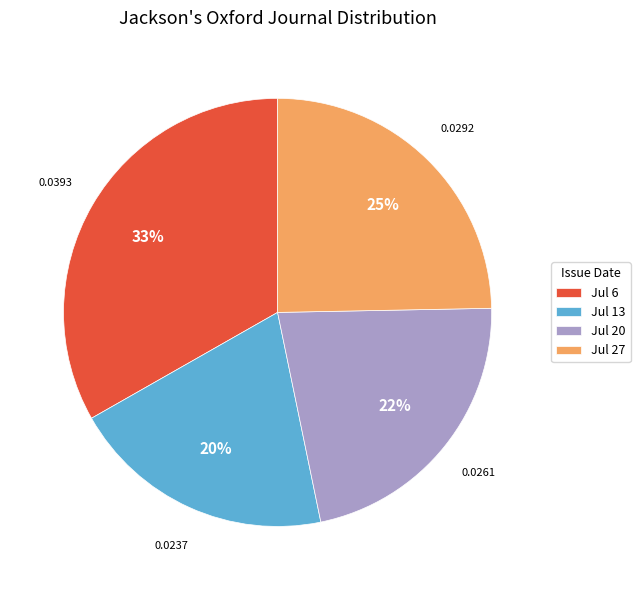

Do Jul 6 and Jul 13 together represent more than half of the pie?

Yes